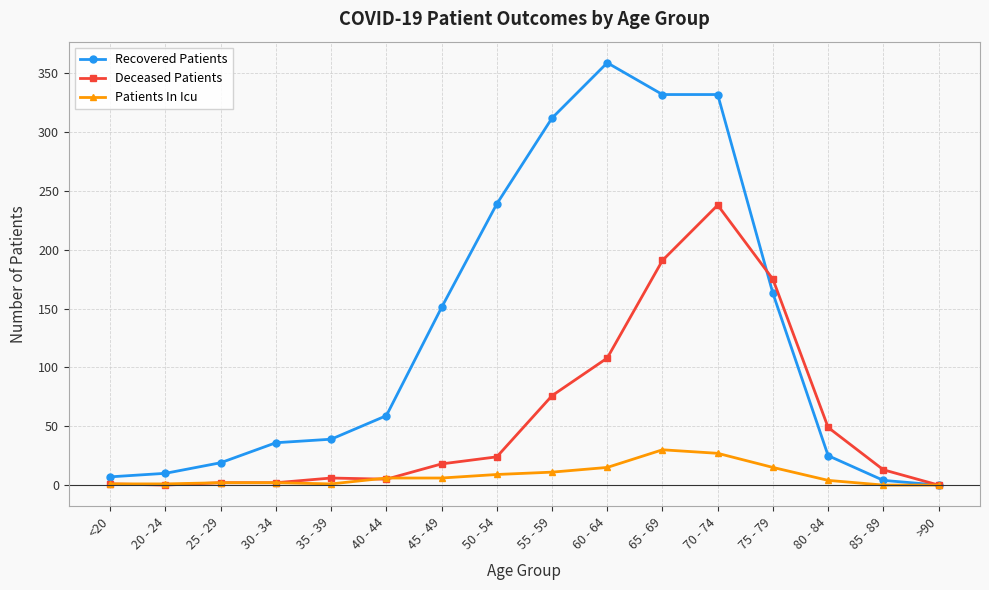

Which series has the widest spread of values?

Recovered Patients